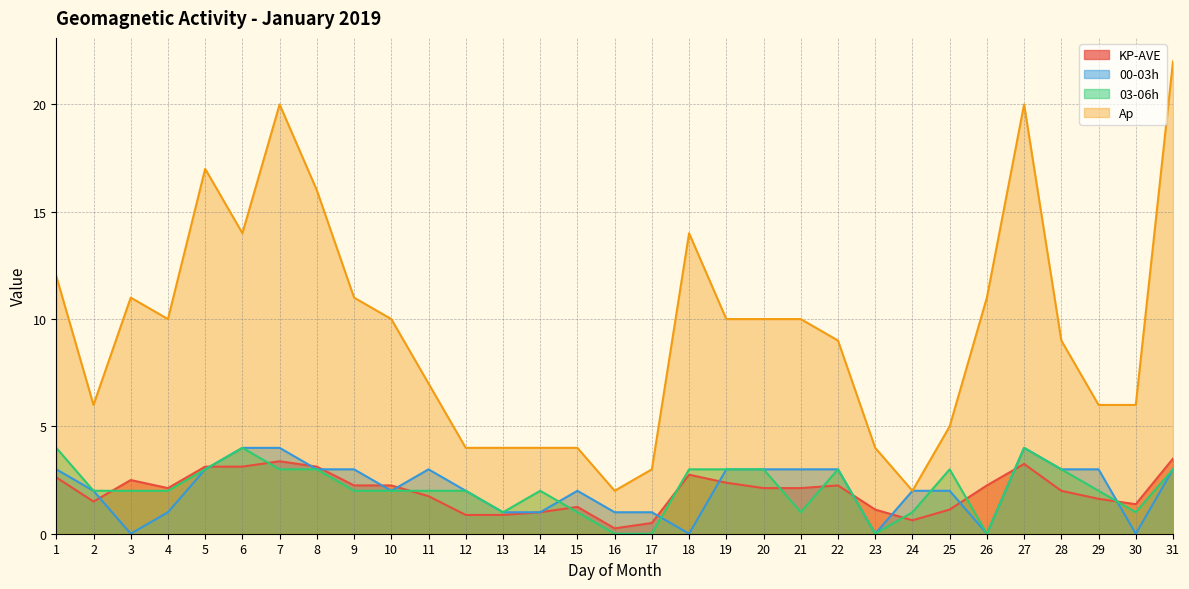

Which has a higher value, 30 or 2?

2